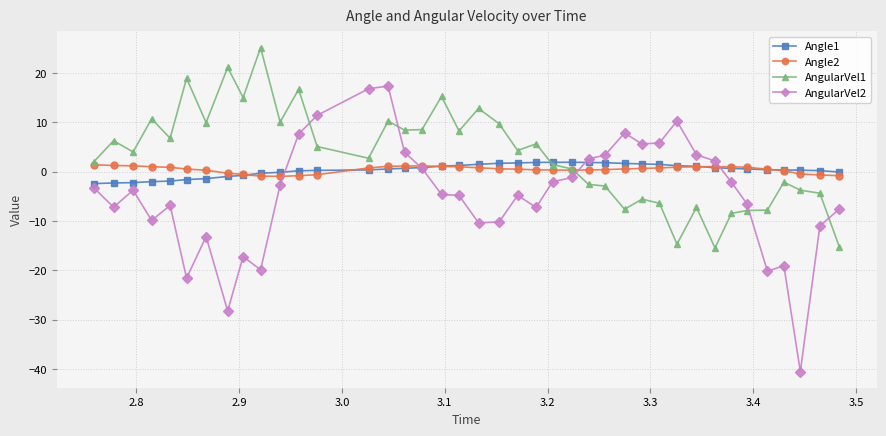

Which series has the largest range (max minus min)?

AngularVel2